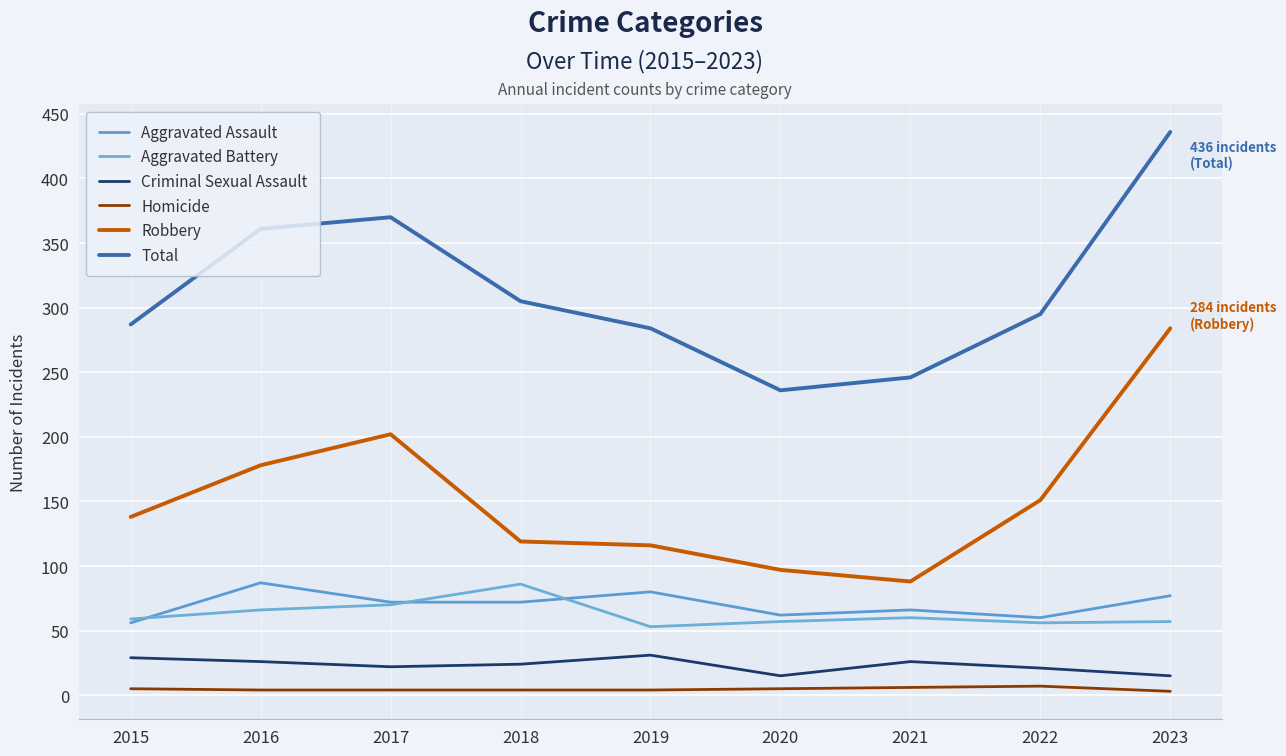

What is the spread (max minus min) of values at 2016?

357